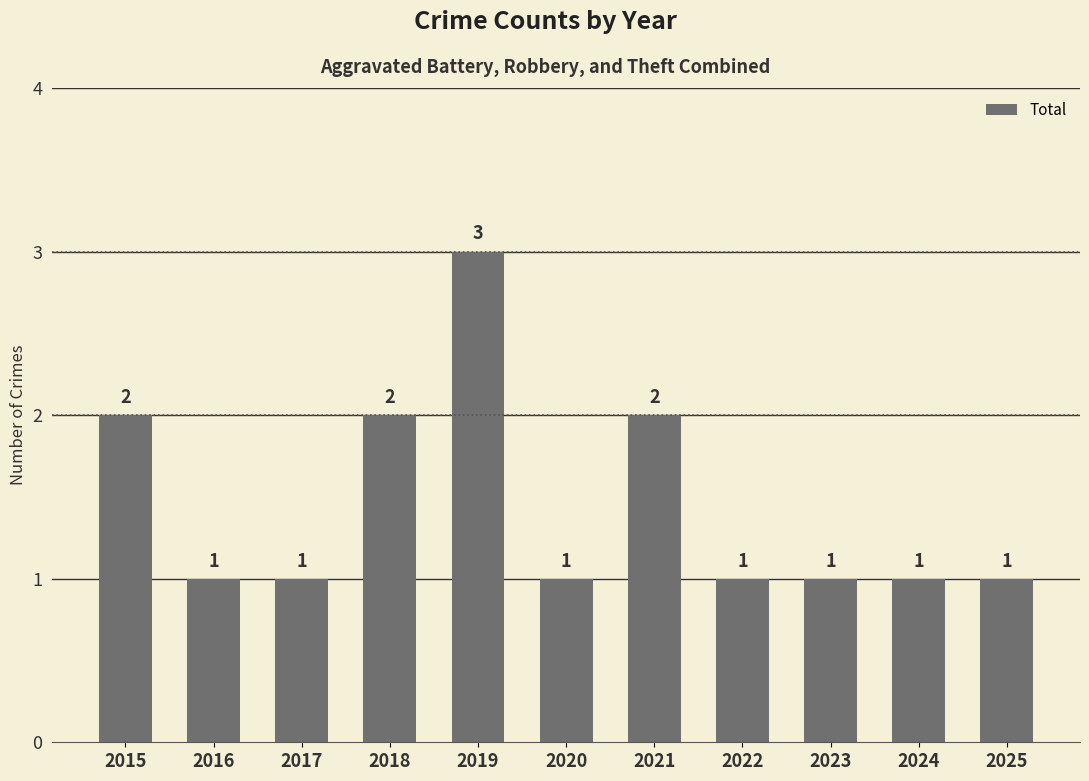

Reading left to right, transcribe all the data shown in this chart.

2015=2	2016=1	2017=1	2018=2	2019=3	2020=1	2021=2	2022=1	2023=1	2024=1	2025=1